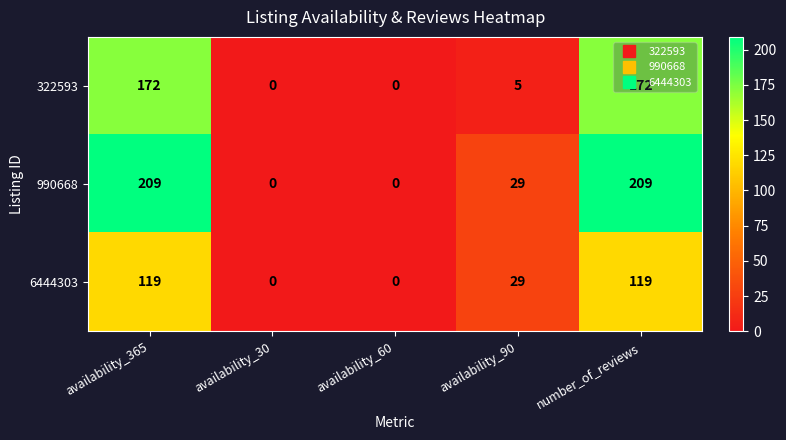

Rank the series by their maximum value, from lowest to highest.

6444303, 322593, 990668